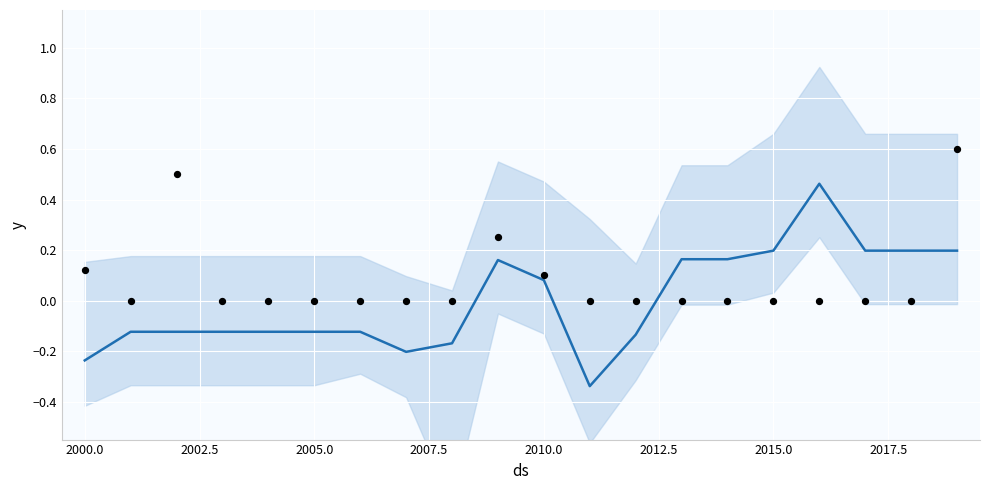

Which series contains the lowest Y value?

yhat